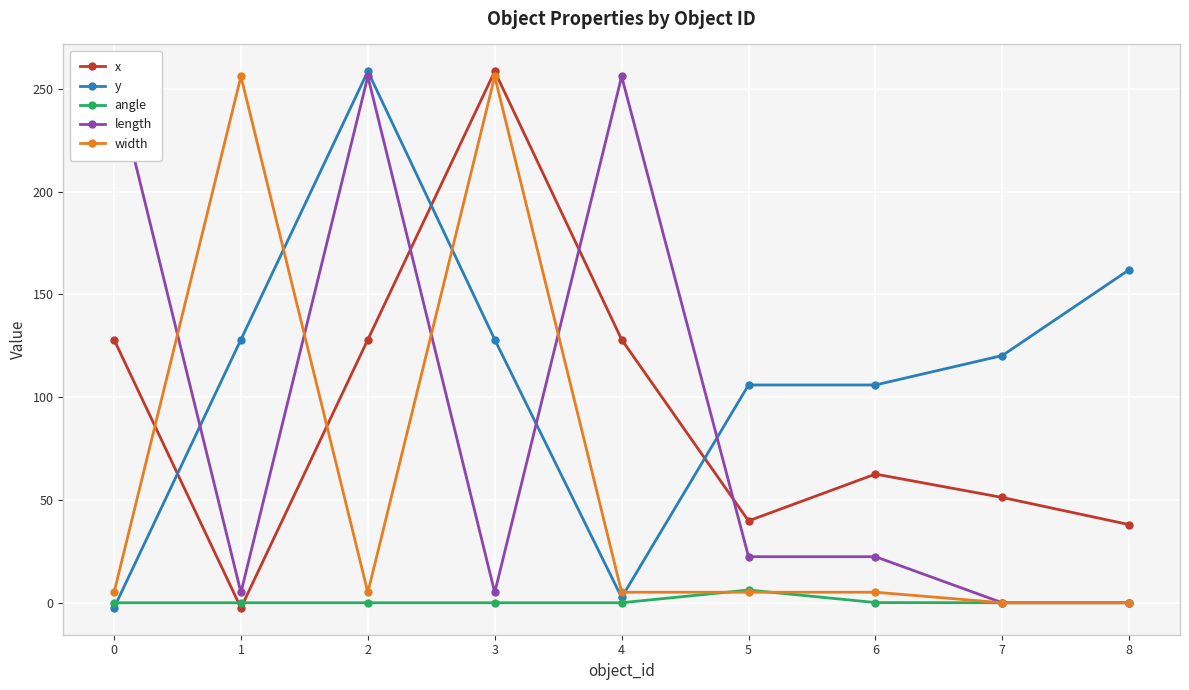

What is the value of the width point at the 4th from the left?

256.0